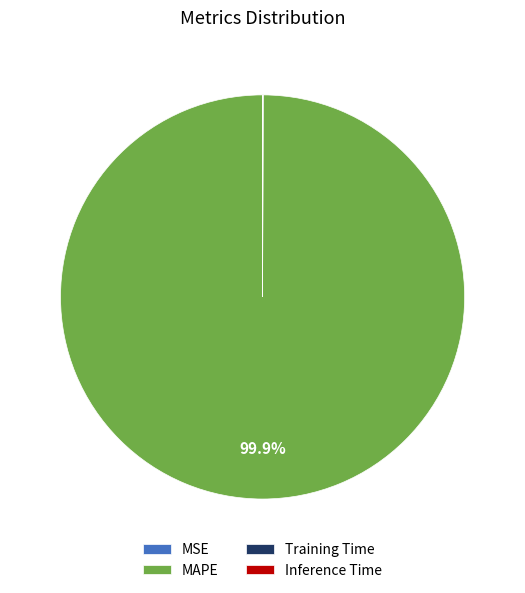

What is the largest slice in the pie chart?

MAPE